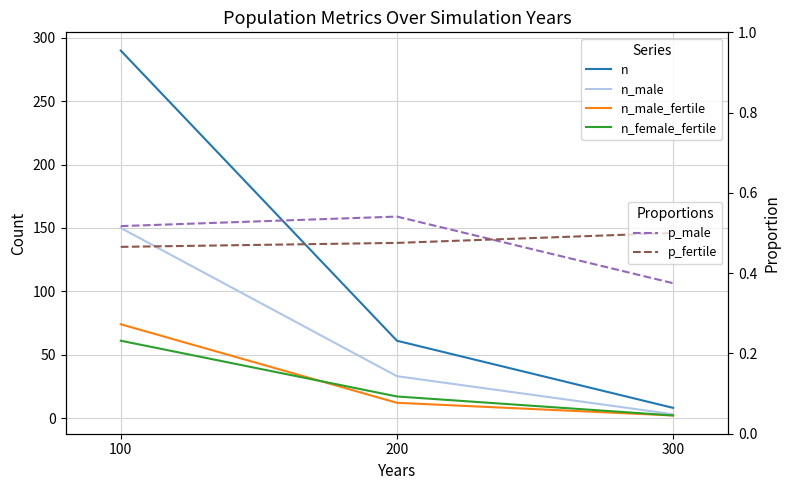

What is the sum of all p_fertile values?

1.4